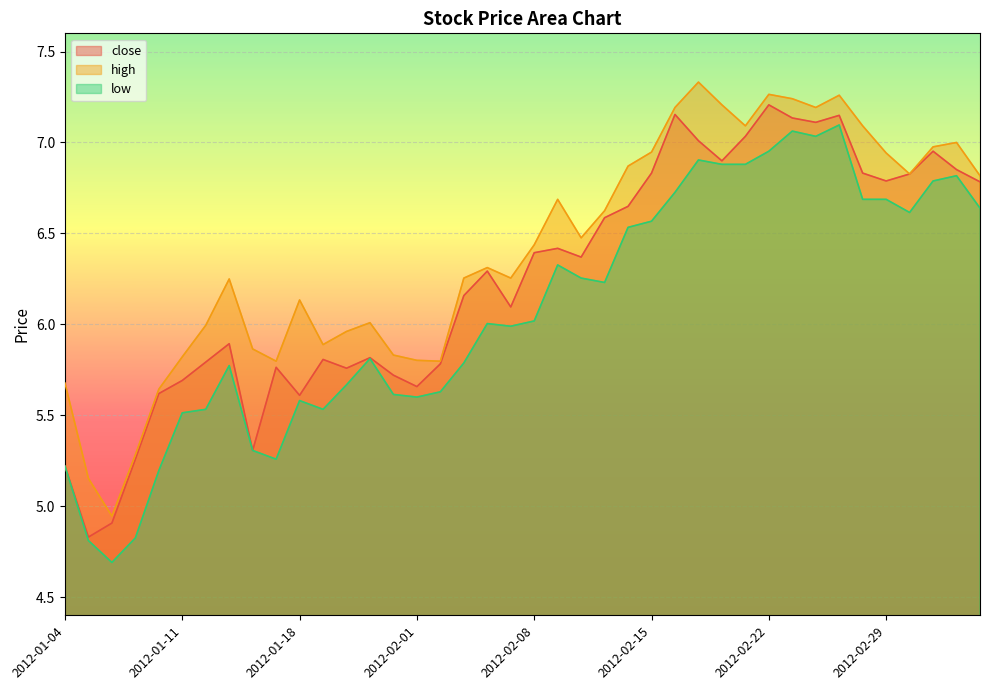

Which series has the largest total across all categories?

high